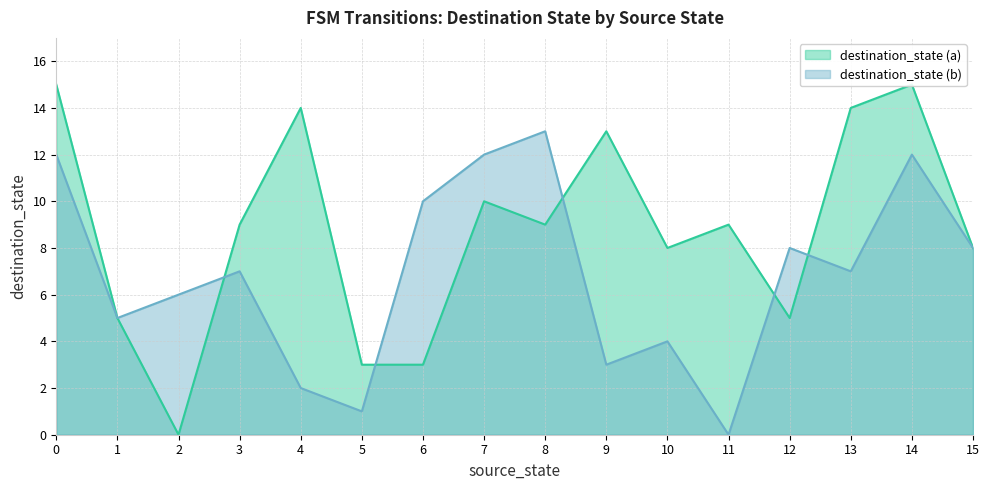

True or false: source_state has a value of 15 at 20.

False